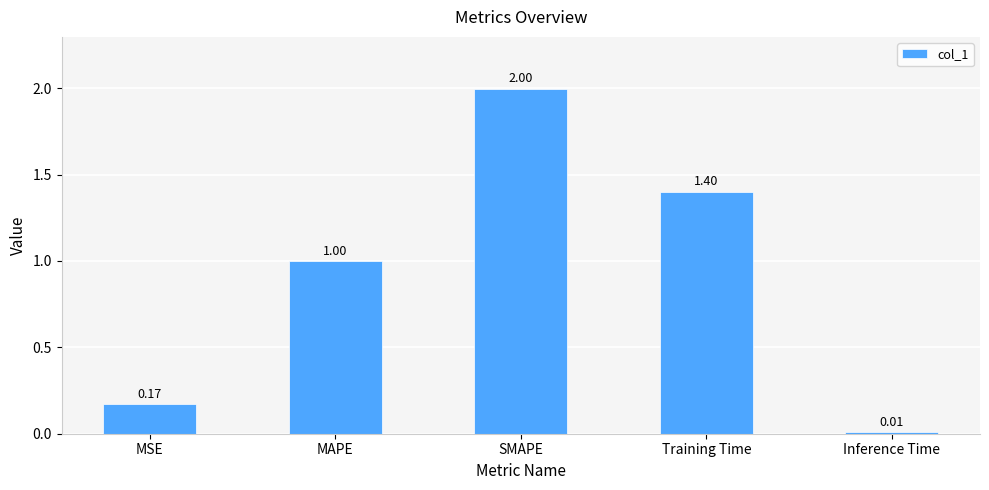

Rank the categories by value from lowest to highest.

Inference Time, MSE, MAPE, Training Time, SMAPE